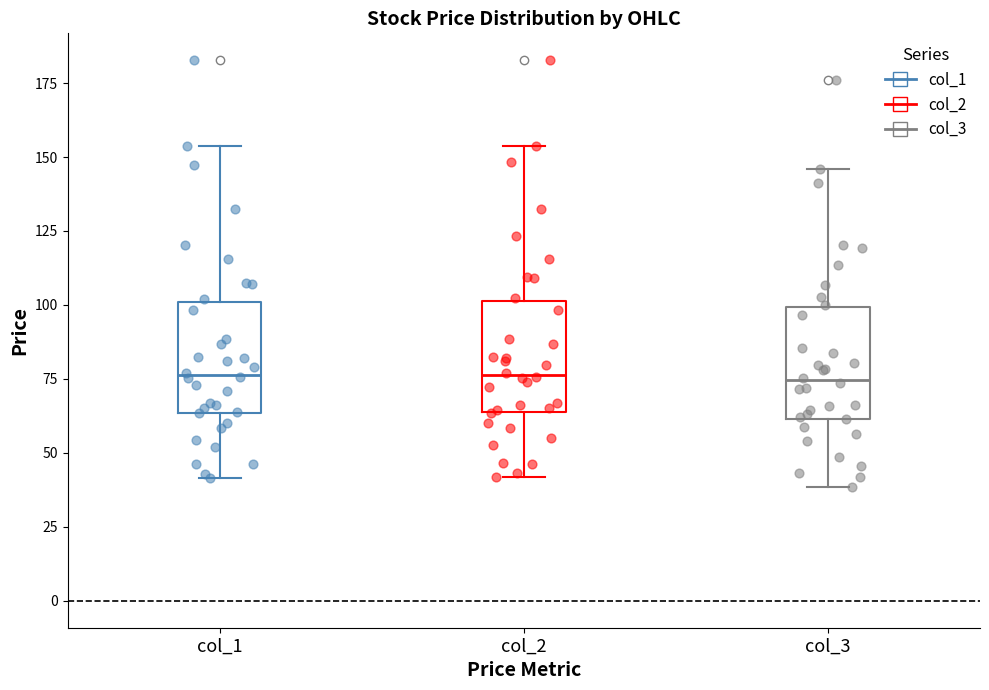

Where does the upper whisker of the box for col_1 end on the y-axis? The values are not printed on the chart, so give them approximately, as read against the axis.

155